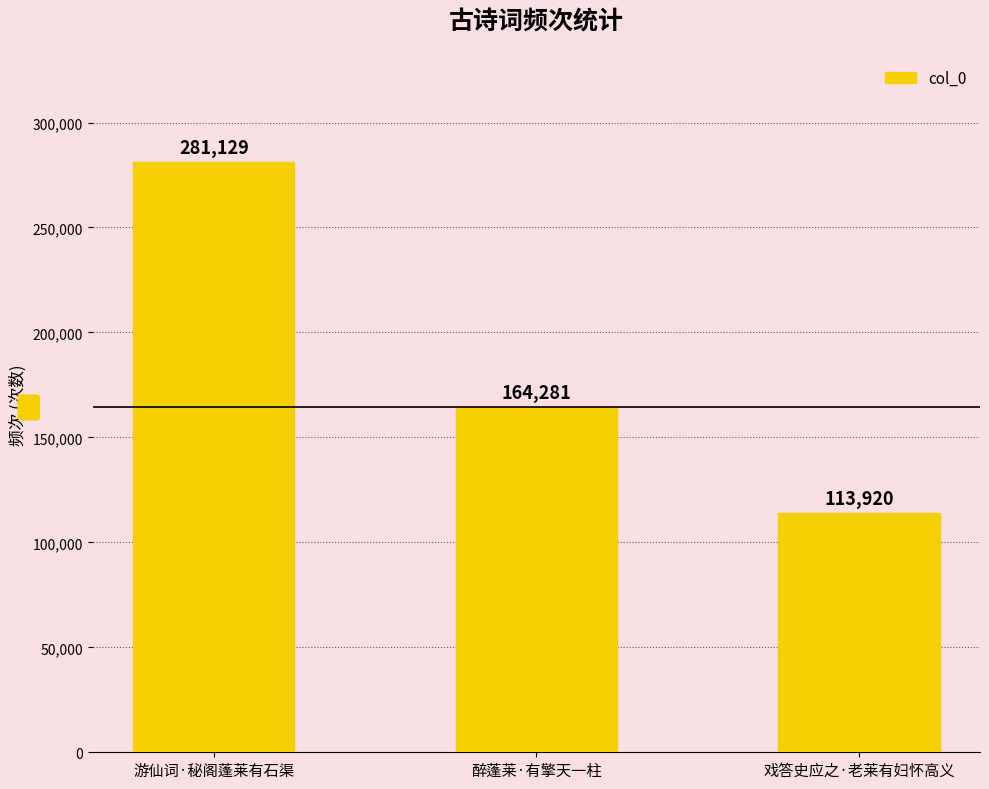

Between 醉蓬莱·有擎天一柱 and 游仙词·秘阁蓬莱有石渠, which is larger?

游仙词·秘阁蓬莱有石渠